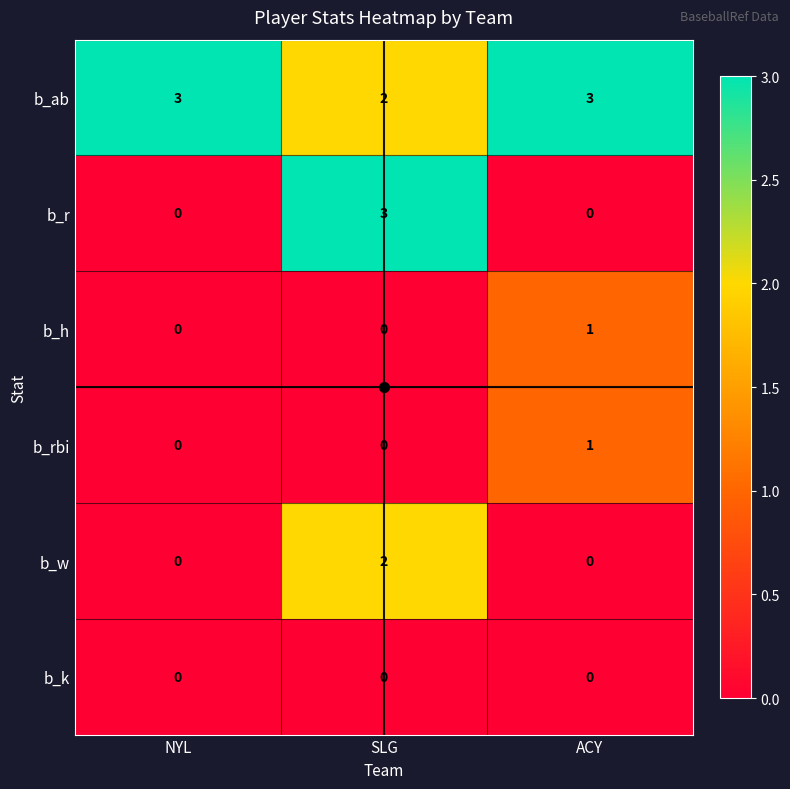

Which series has the largest total across all categories?

b_ab